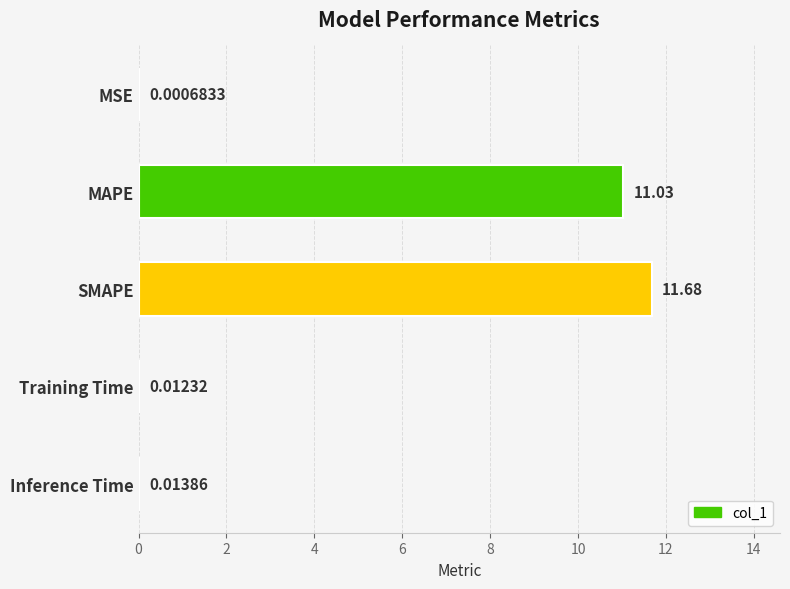

Between Inference Time and SMAPE, which is larger?

SMAPE